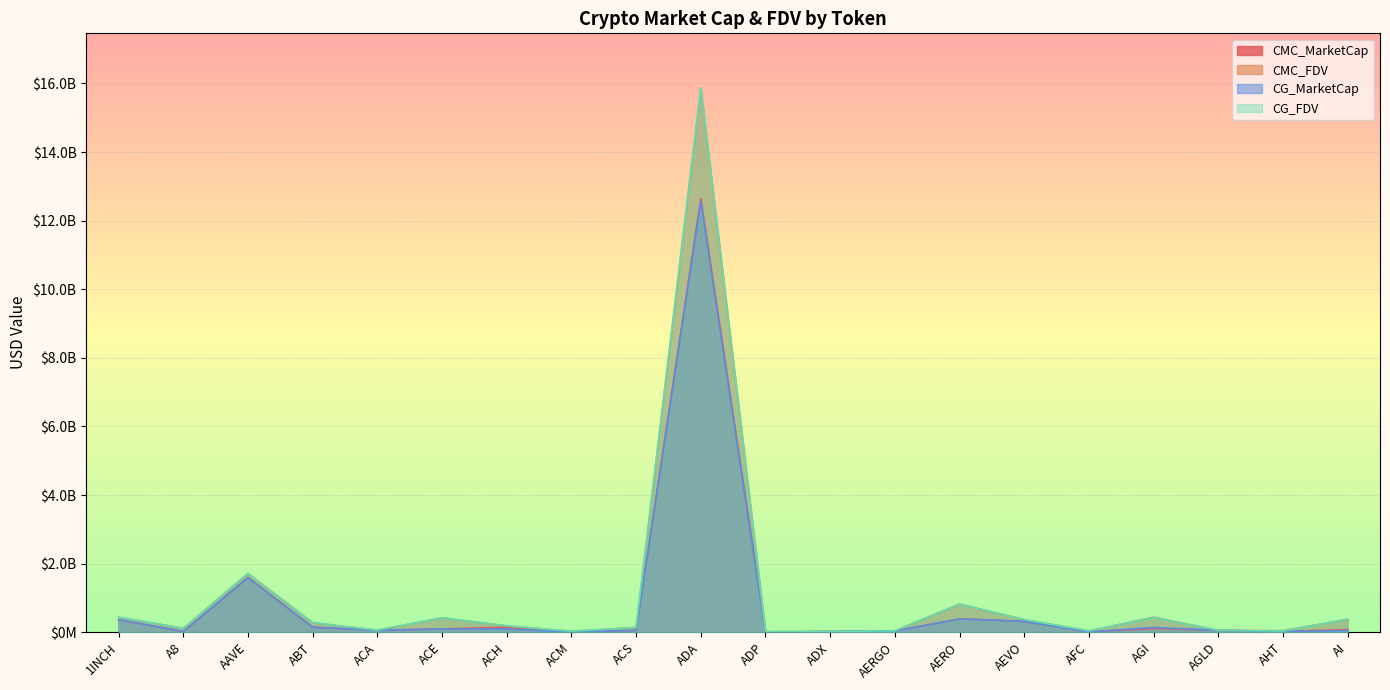

What position from the left is ACE?

6